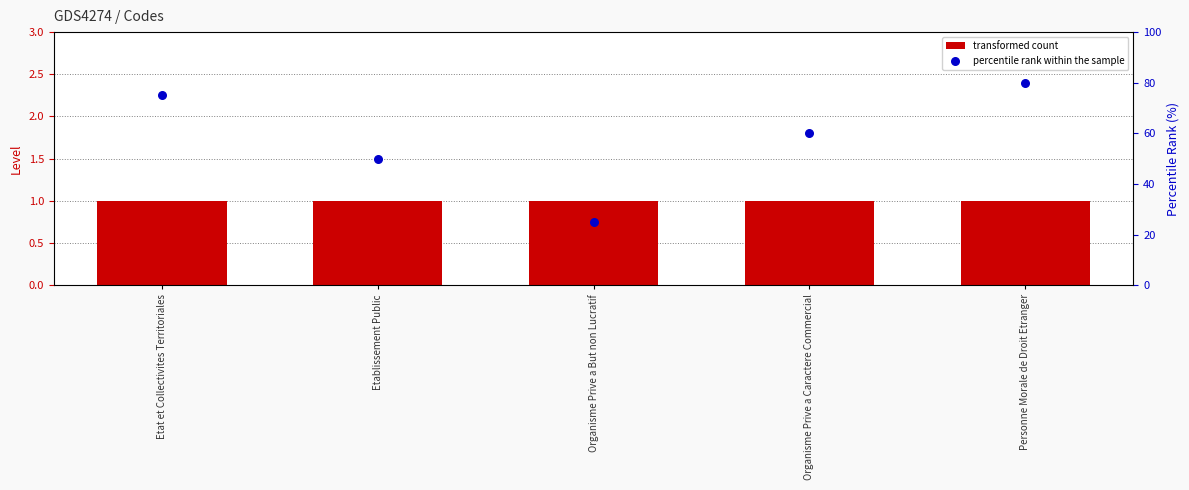

Is the value of percentile rank within the sample at Organisme Prive a But non Lucratif greater than the value of transformed count at Personne Morale de Droit Etranger?

Yes